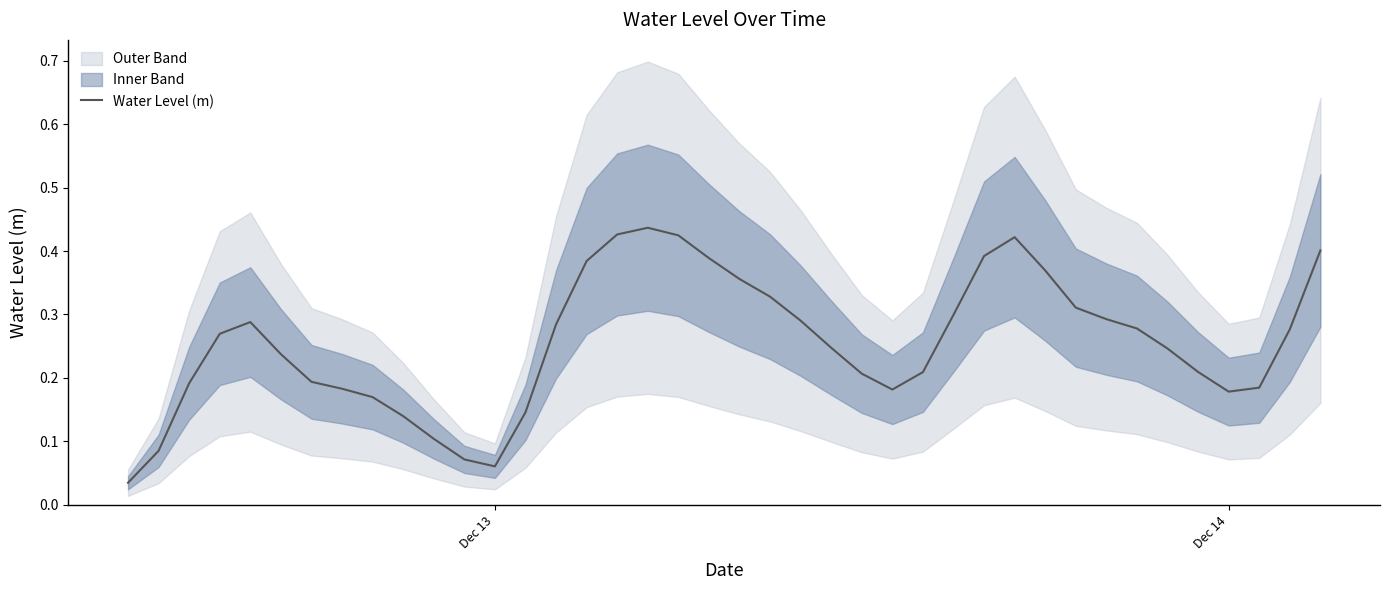

What is the difference between the maximum and second lowest values?

0.4